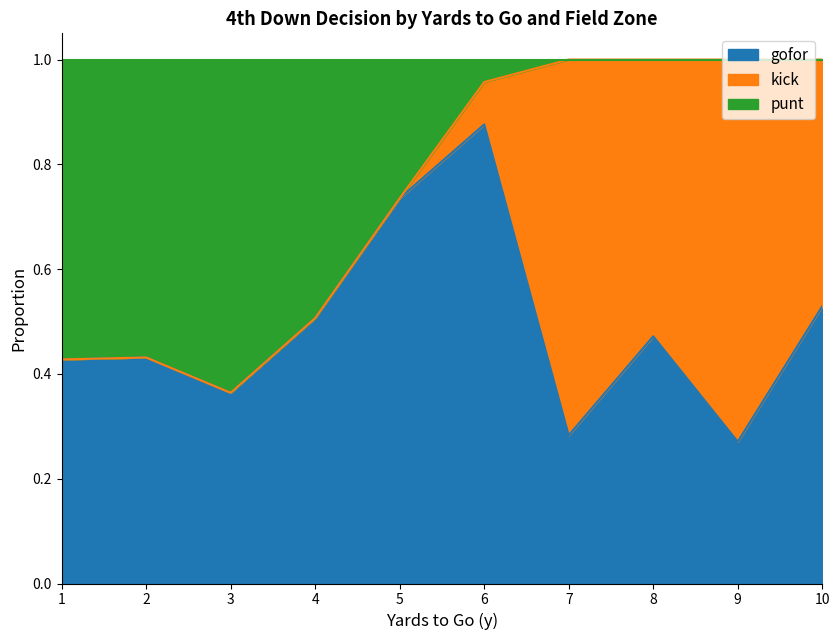

True or false: gofor has more than 2 points higher than both neighbors.

True